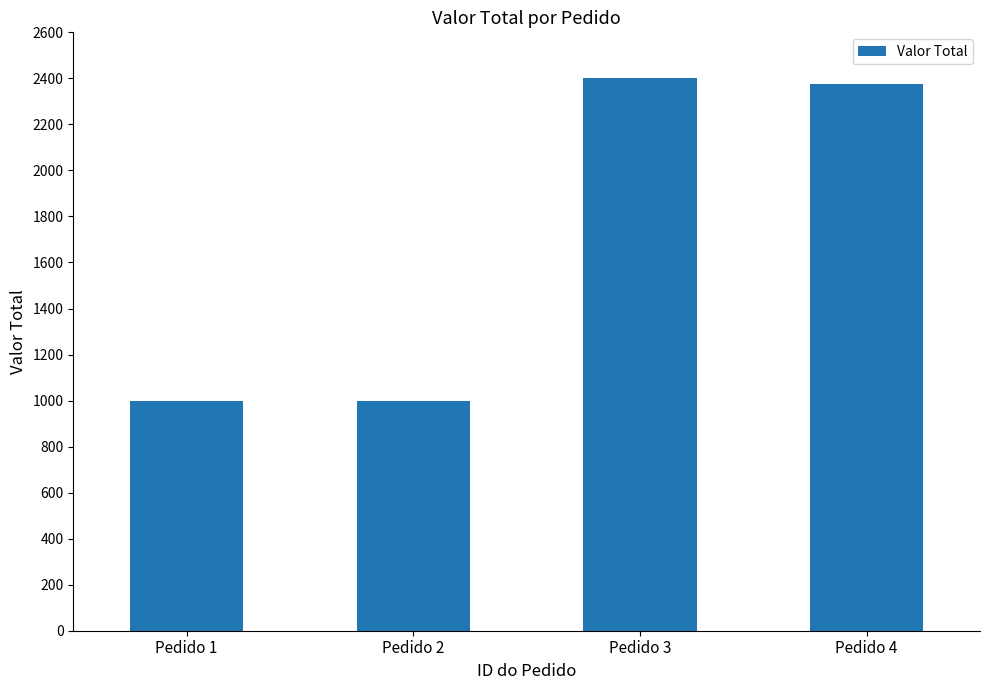

What is the change in value from Pedido 2 to Pedido 3?

+1400